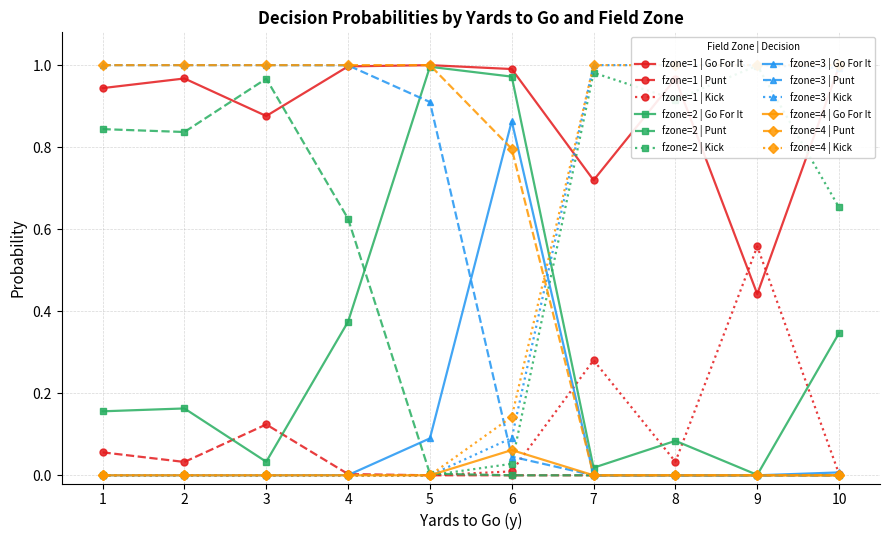

Is it true that kick equals 0.1 at 6?

False